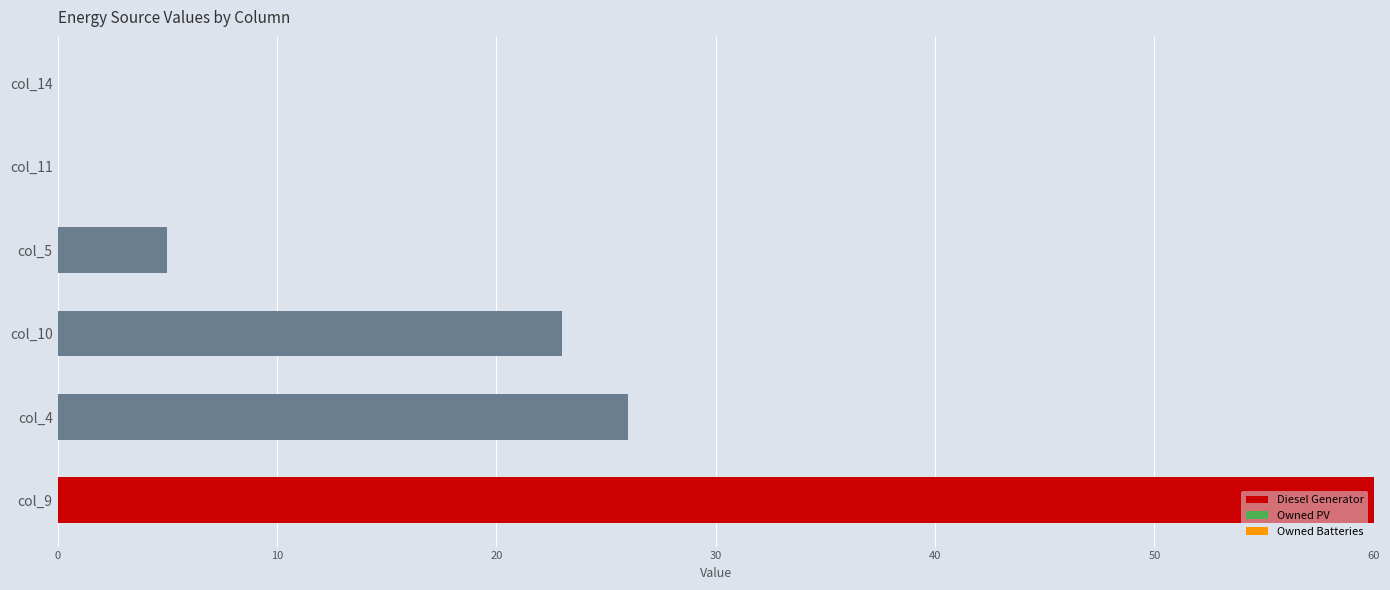

Where is the data nearest to the value 30?

col_4